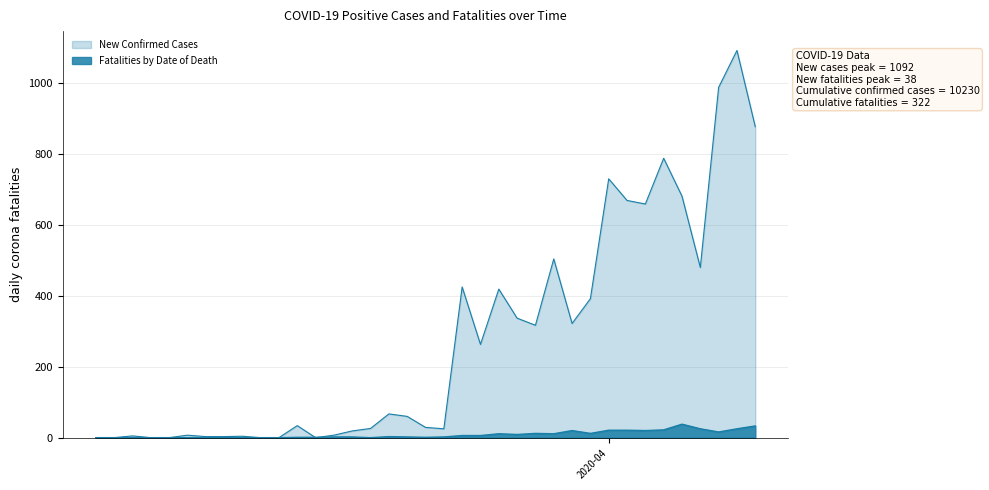

At how many categories does at least one series exceed 156?

17